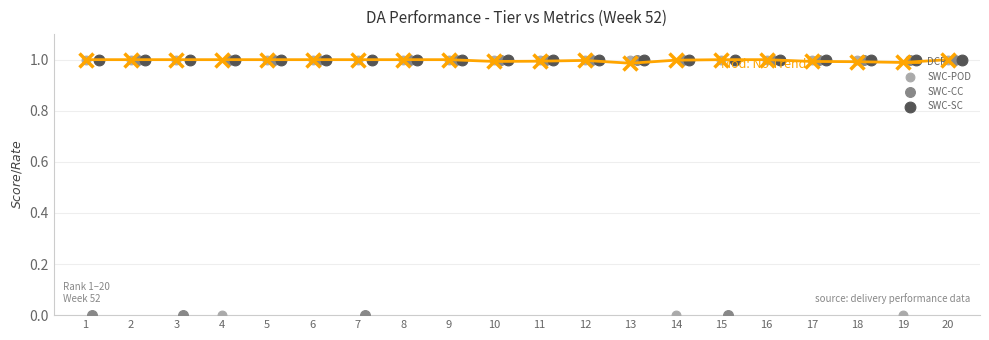

What are all the series names shown in the legend?

DCR, SWC-POD, SWC-CC, SWC-SC